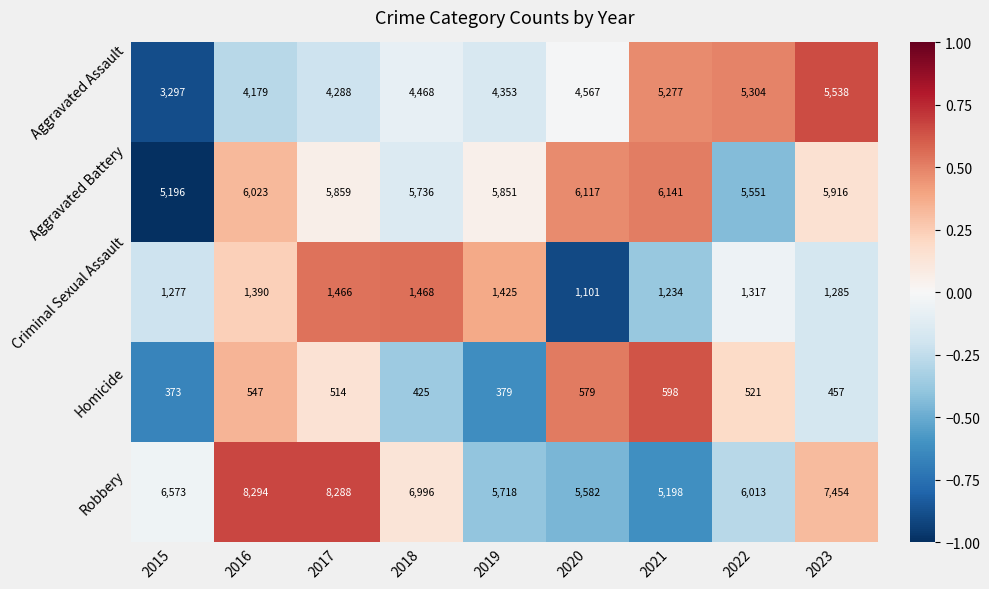

What is the spread (max minus min) of values at 2020?

5538